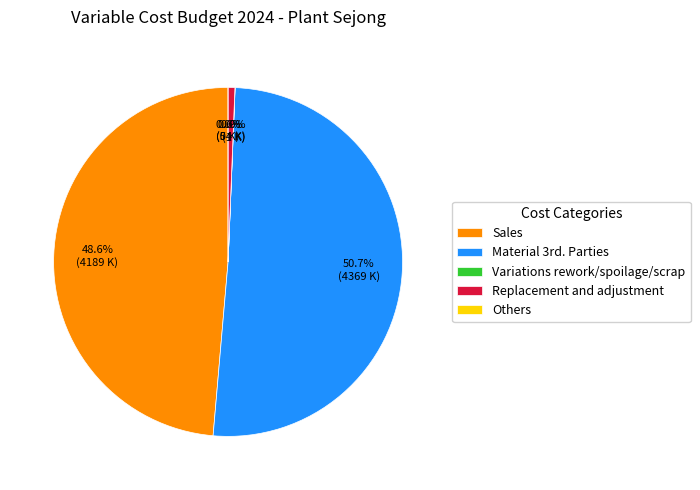

What is the majority slice?

Material 3rd. Parties